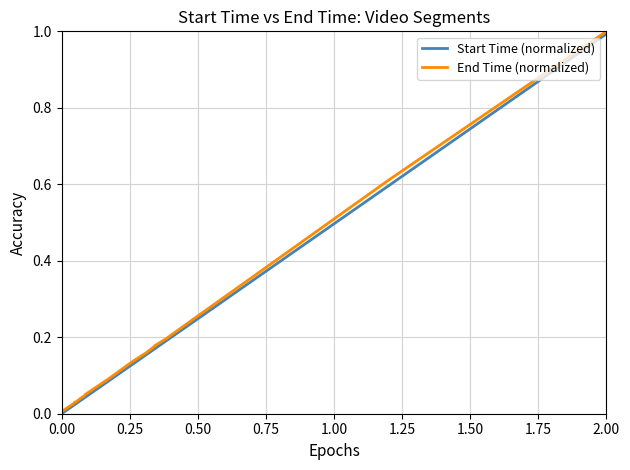

What is the highest value of the Start Time (normalized) series?

1.0